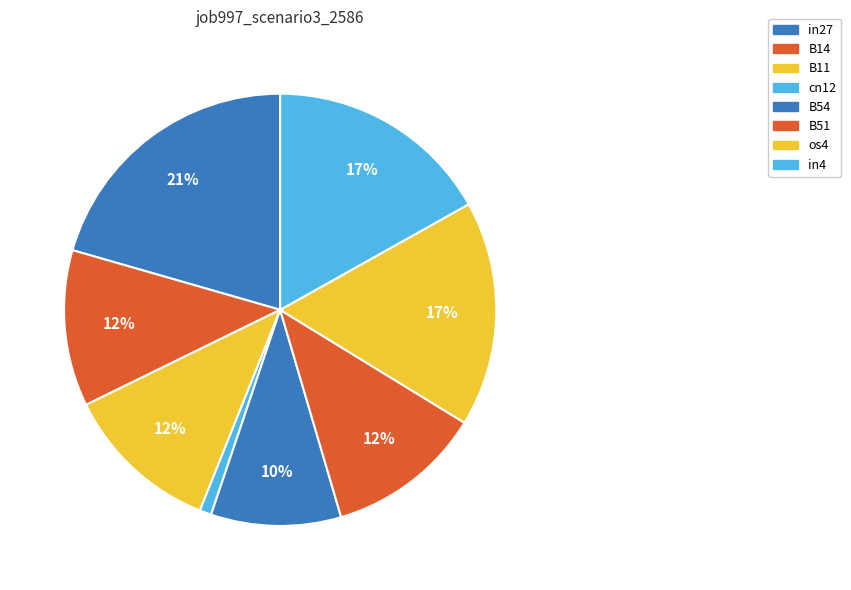

The os4 slice represents 11% of the pie. True or false?

False